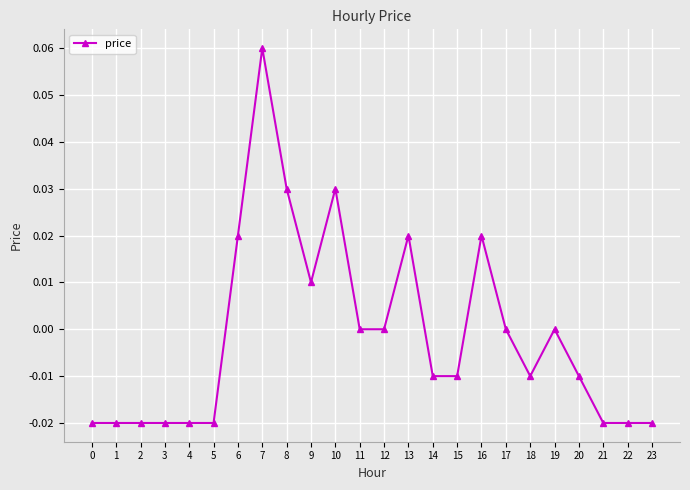

Between 18 and 11, which is larger?

11